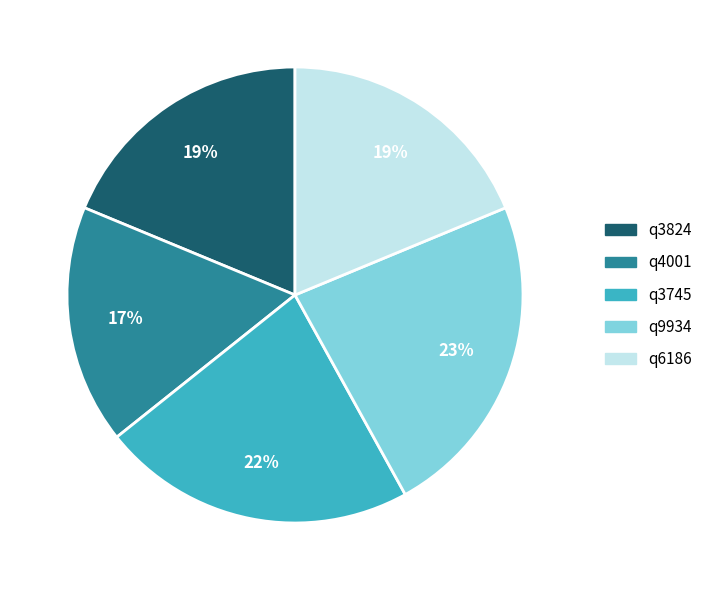

What is the ratio of the value at q4001 to the value at q3824?

0.9